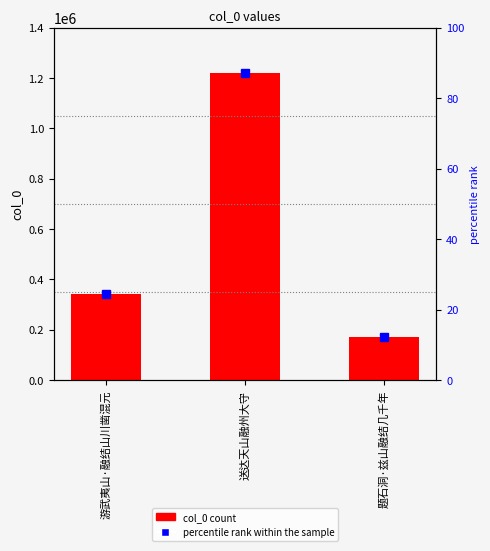

What is the difference between the maximum and minimum values in the percentile rank within the sample series?

74.9